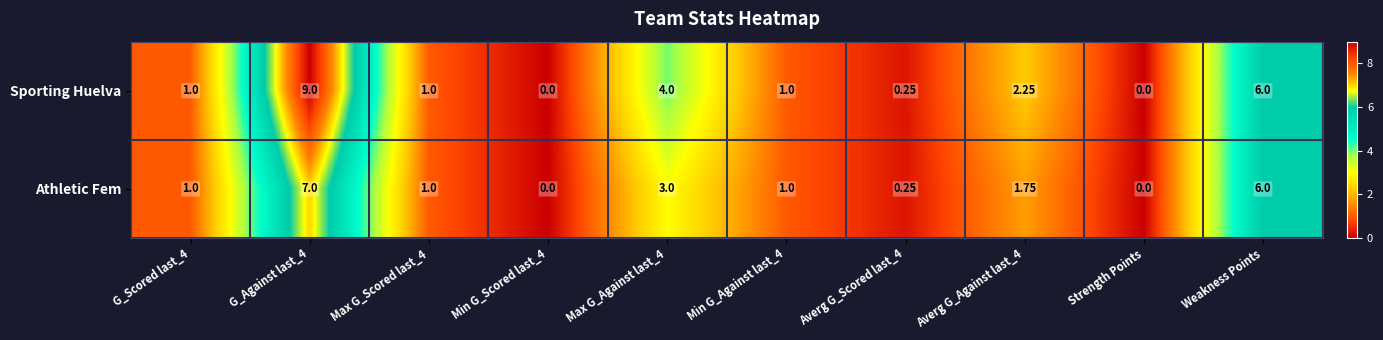

How many data points in Sporting Huelva are less than 1?

3